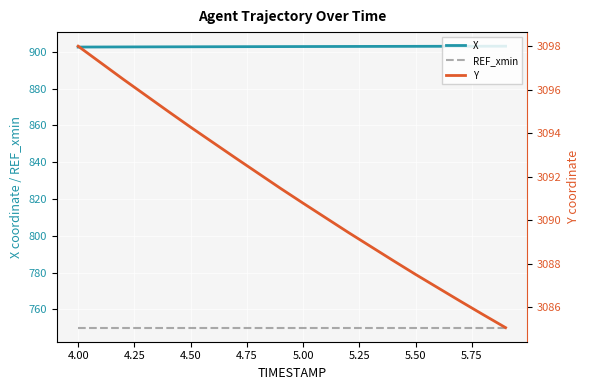

What is the lowest value of the REF_xmin series?

750.0